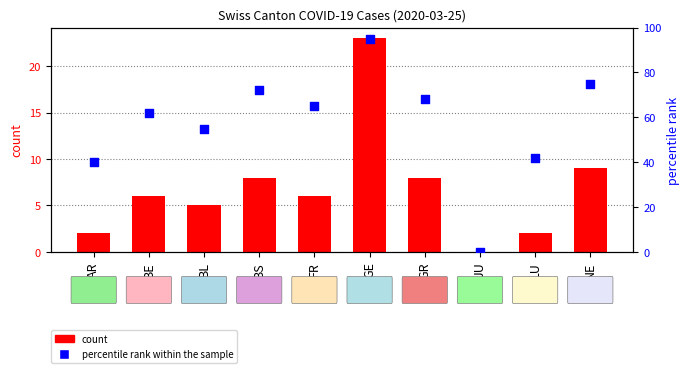

What is the total value across all series at BE?

68